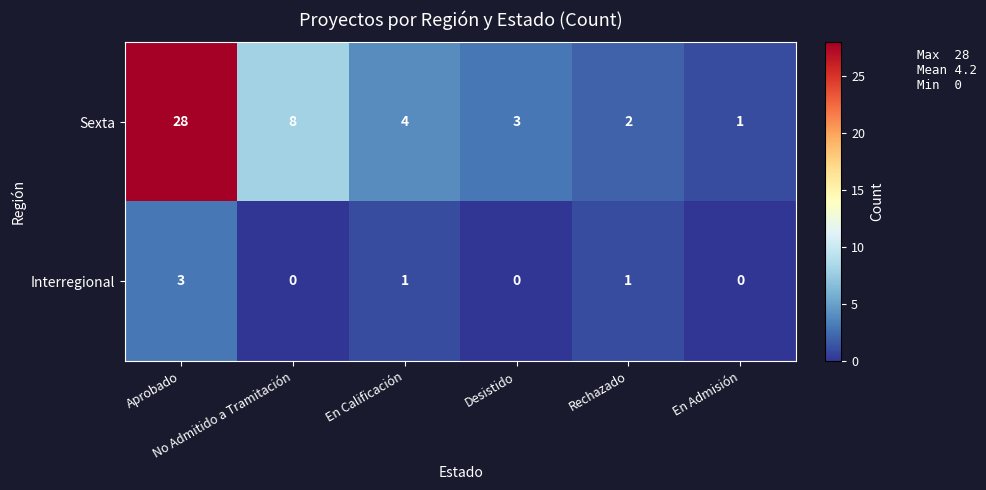

What is the greatest value displayed?

28